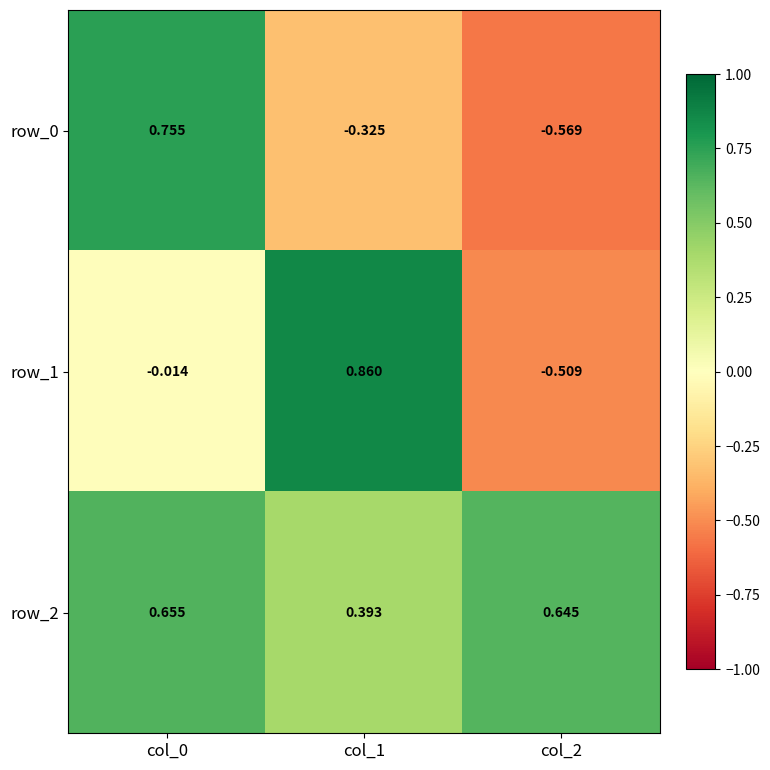

Is the value of row_1 at col_1 greater than the value of row_0 at col_2?

Yes